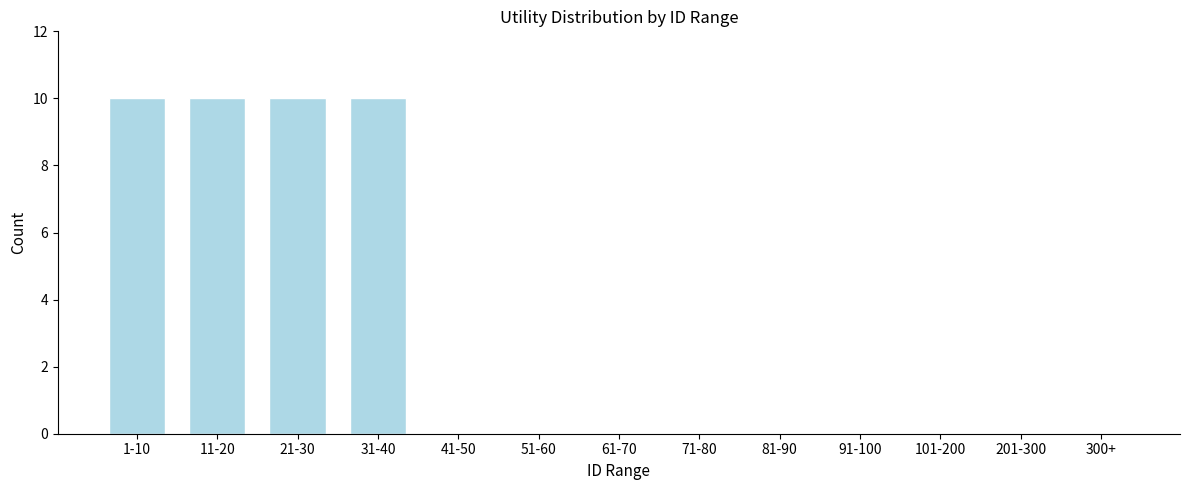

Reading left to right, list all the values displayed in this chart.

1-10=10	11-20=10	21-30=10	31-40=10	41-50=0	51-60=0	61-70=0	71-80=0	81-90=0	91-100=0	101-200=0	201-300=0	300+=0